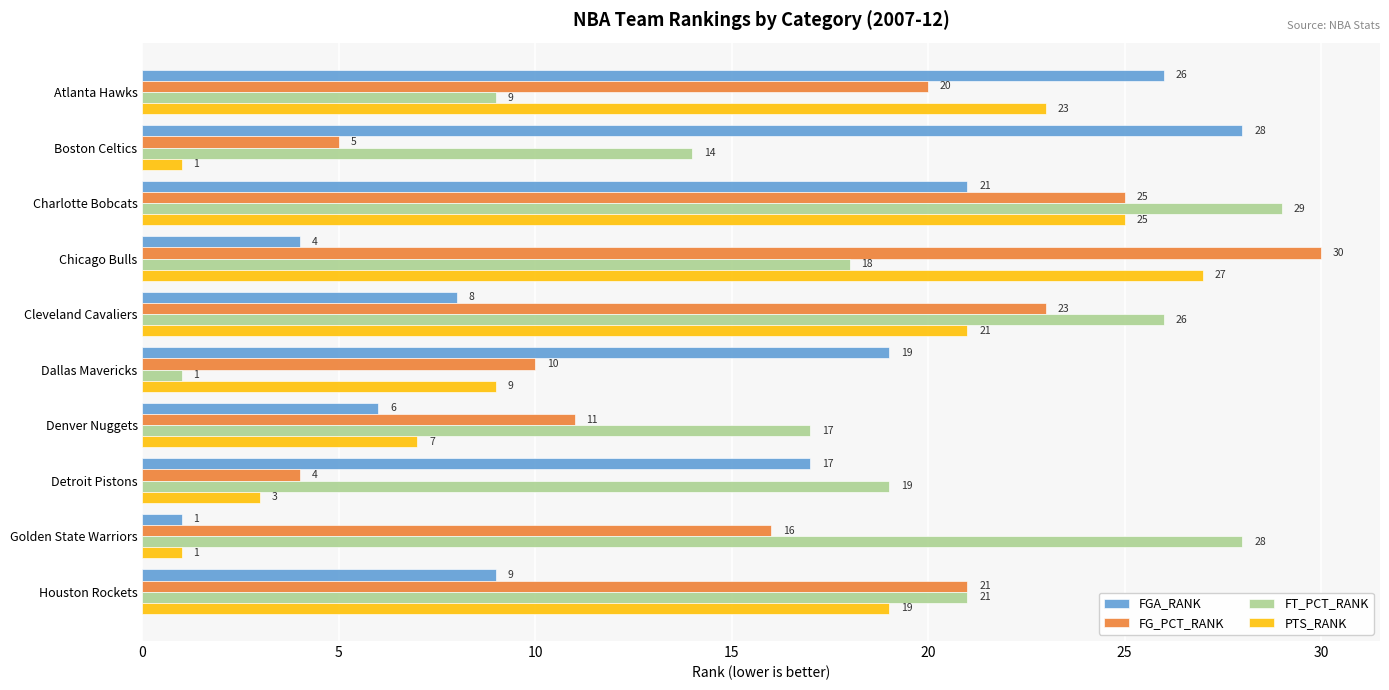

How many data points does each series have?

10